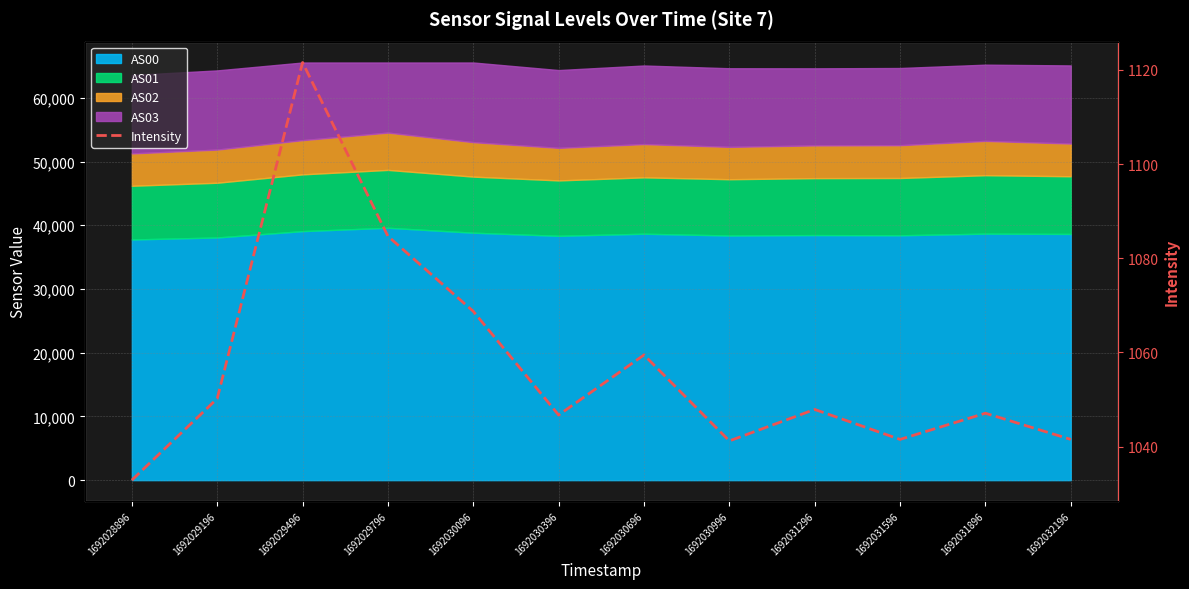

At which category does the data reach its first local peak?

1692029496